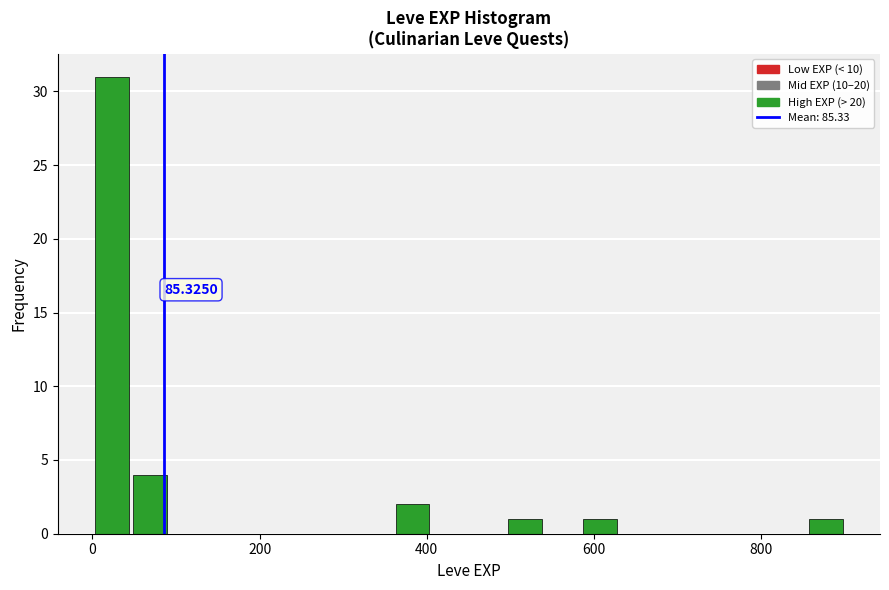

Read against the x-axis, roughly where is the centre of the tallest bar?

20